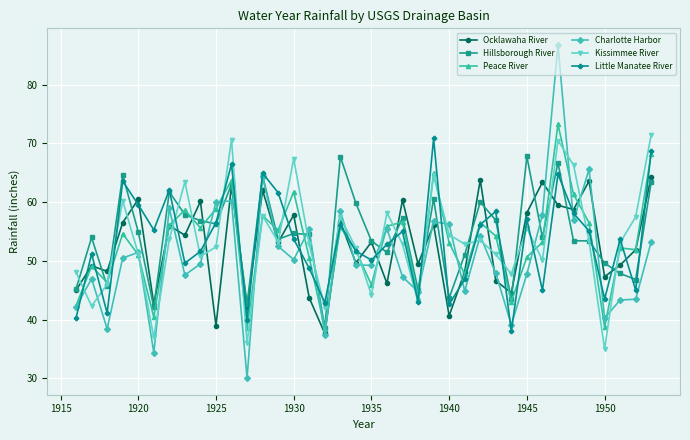

What are all the series names shown in the legend?

Ocklawaha River, Hillsborough River, Peace River, Charlotte Harbor, Kissimmee River, Little Manatee River